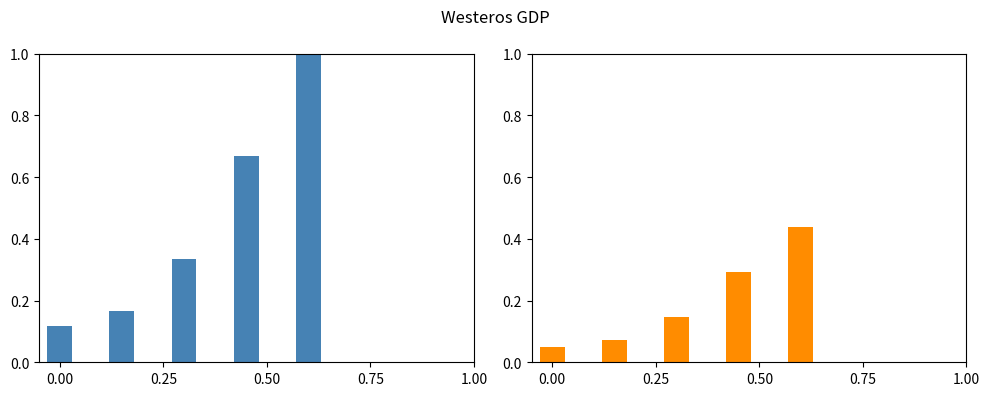

Which series has the largest range (max minus min)?

value (normalized)